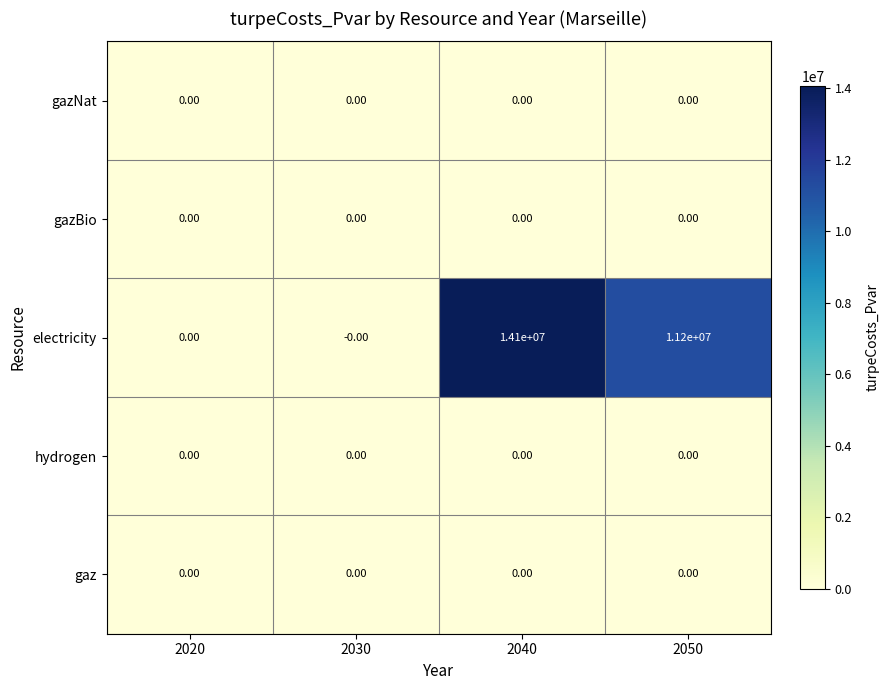

What is the greatest value displayed?

14100000